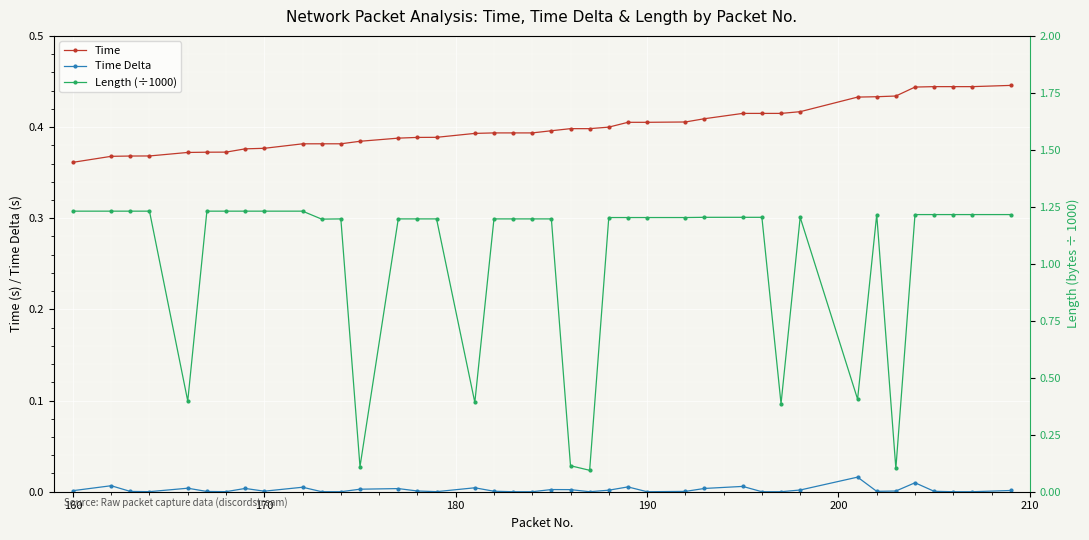

True or false: Length (÷1000) has more than 0 points higher than both neighbors.

True